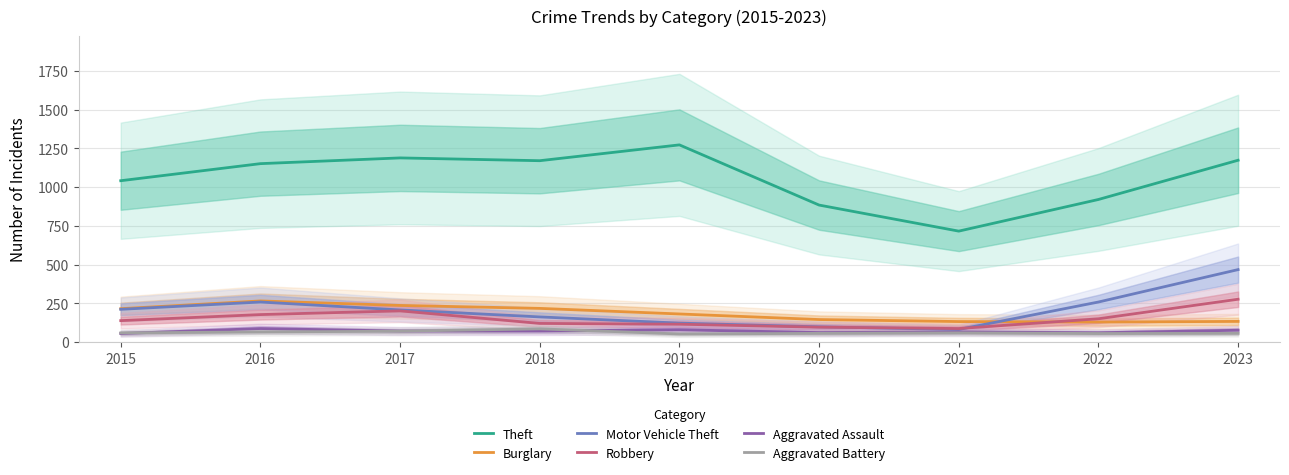

Which series has the largest total across all categories?

Theft